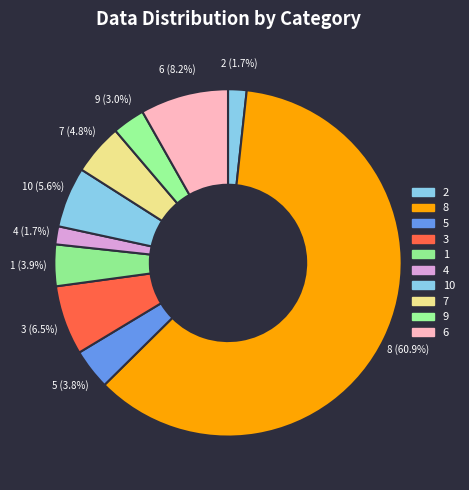

Is there a majority slice in this chart?

Yes